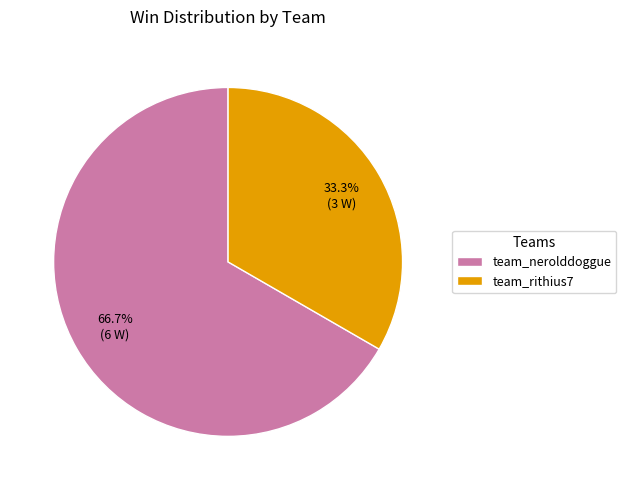

How many slices are in this pie chart?

2